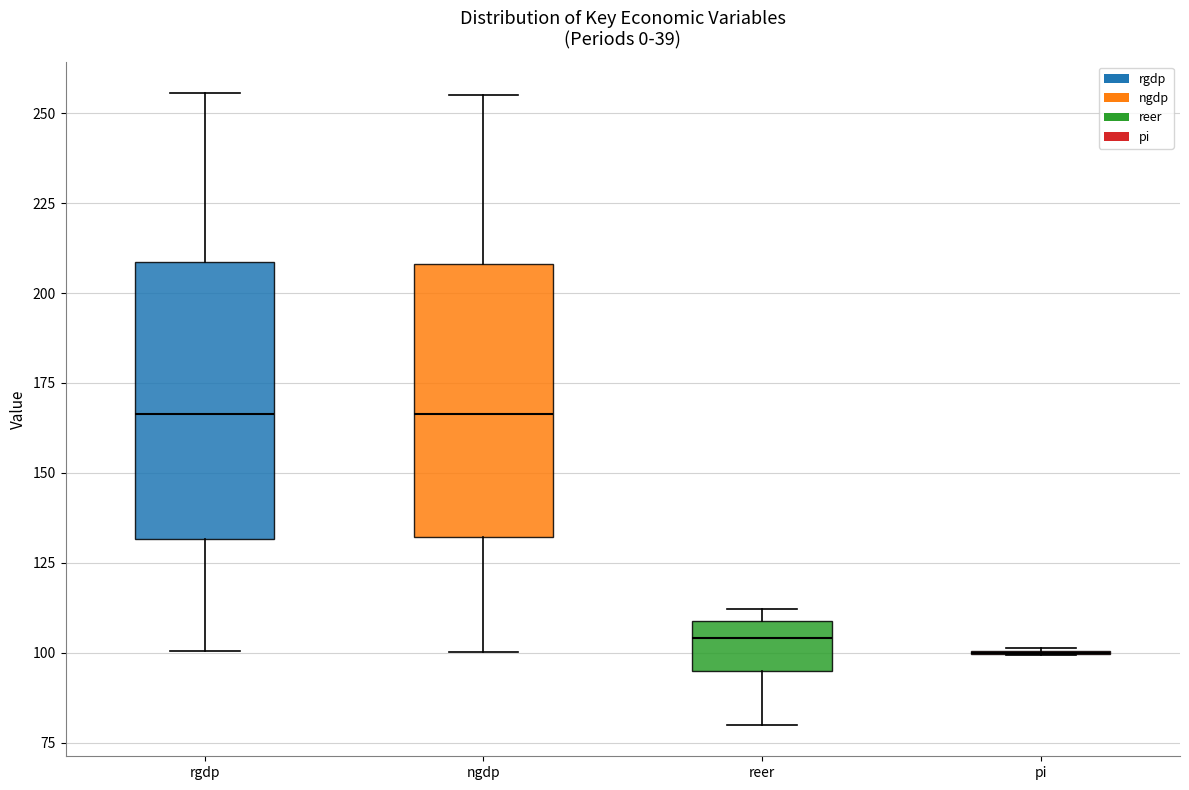

Reading left to right, read every box against the y-axis: the position of its median line, the range the box covers, and the ends of its whiskers. The values are not printed on the chart, so give them approximately, as read against the axis.

rgdp: median 165, box 130 to 210, whiskers 100 to 255
ngdp: median 165, box 130 to 210, whiskers 100 to 255
reer: median 105, box 95 to 110, whiskers 80 to 110 (just above the box's upper edge)
pi: box collapsed to a line at 100, whiskers 100 to 100